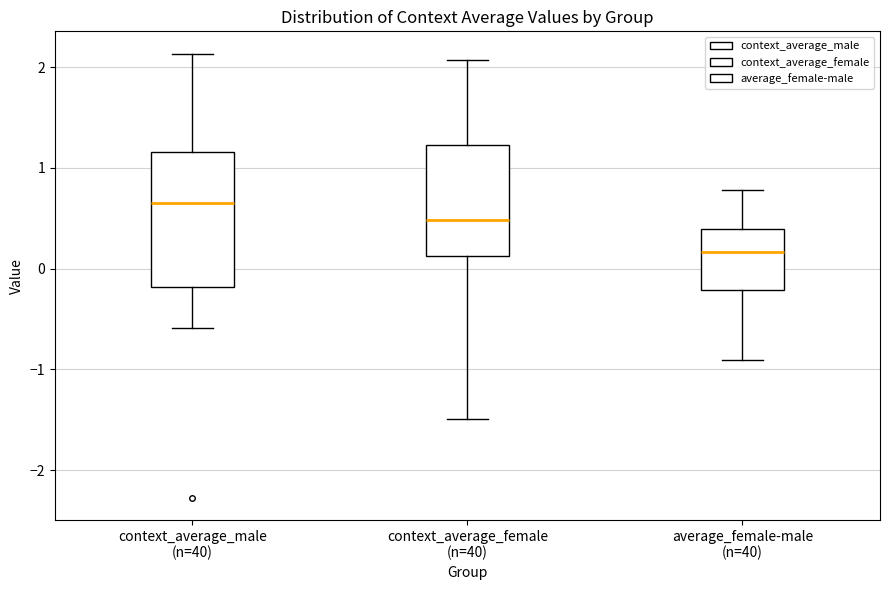

Reading left to right, read every box against the y-axis: the position of its median line, the range the box covers, and the ends of its whiskers. The values are not printed on the chart, so give them approximately, as read against the axis.

context_average_male (n=40): median 0.6, box -0.2 to 1.2, whiskers -0.6 to 2.1
context_average_female (n=40): median 0.5, box 0.1 to 1.2, whiskers -1.5 to 2.1
average_female-male (n=40): median 0.2, box -0.2 to 0.4, whiskers -0.9 to 0.8